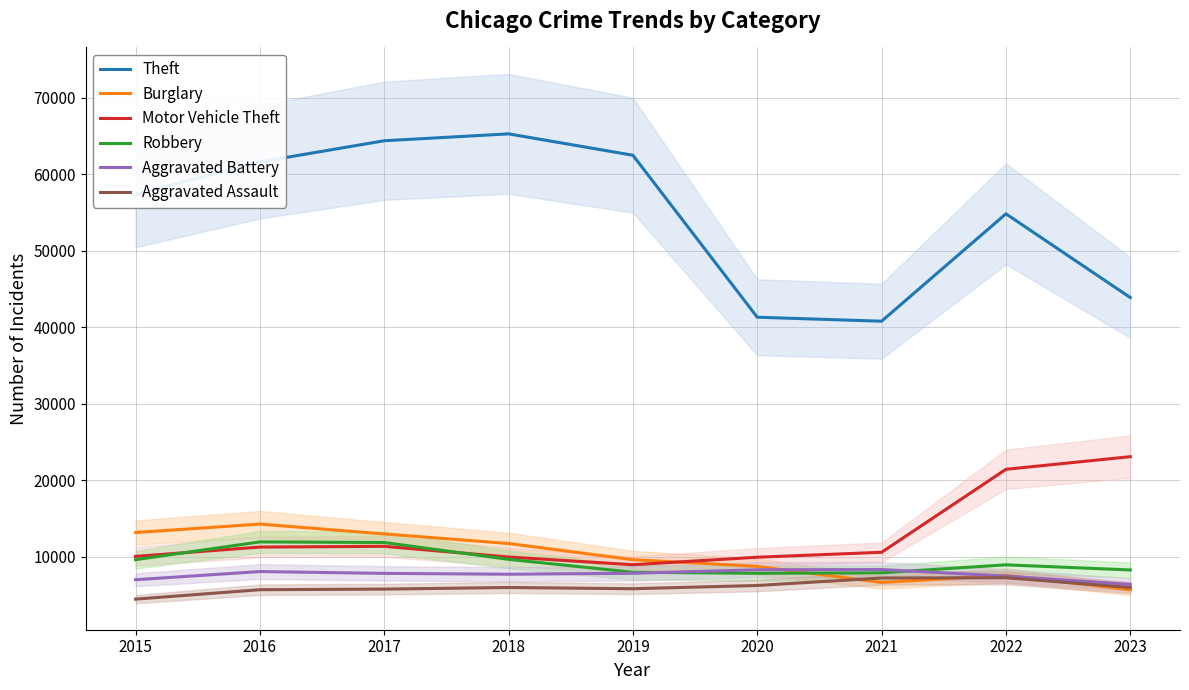

True or false: Burglary and Theft intersect in this chart.

False